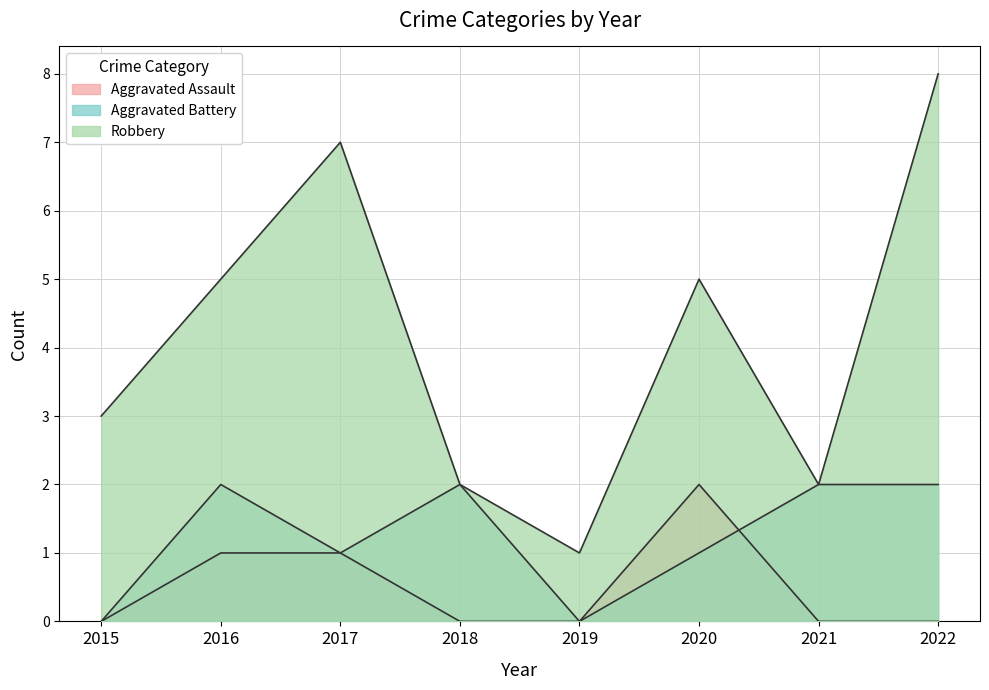

At which category does Aggravated Assault reach its first local peak?

2020